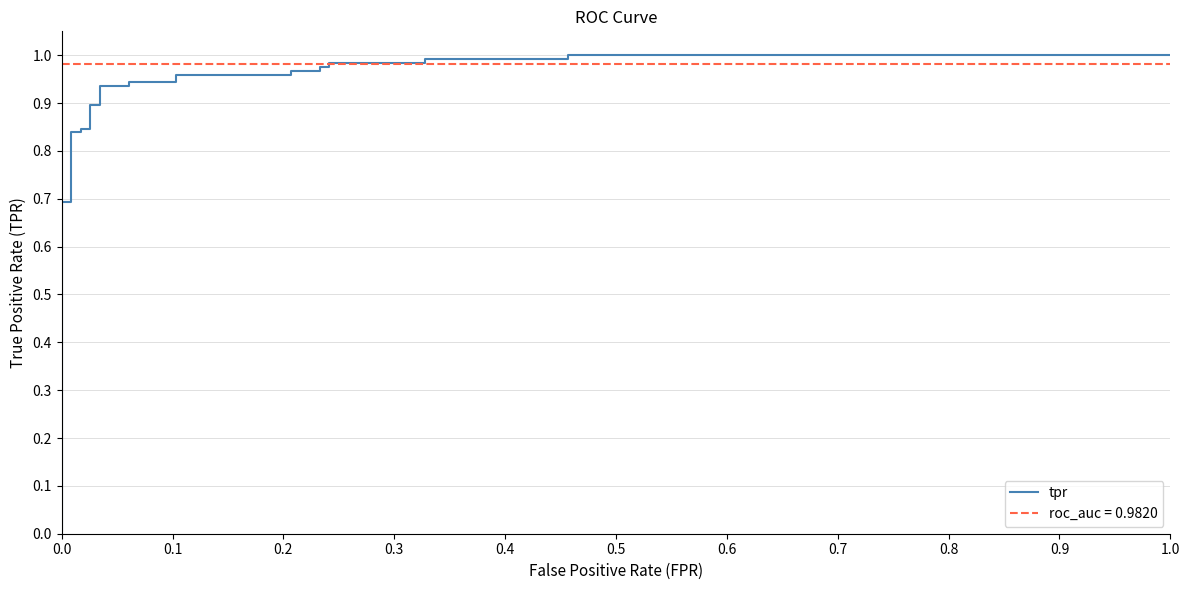

Is it true that the value at 15 is 0.3?

False